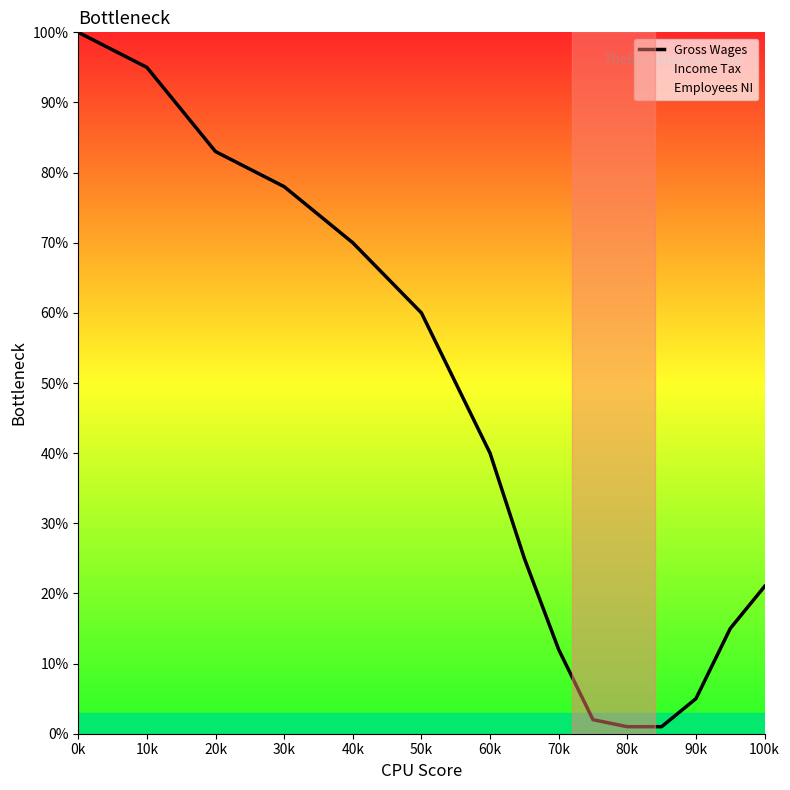

At which category does the chart reach its peak across all series?

0k